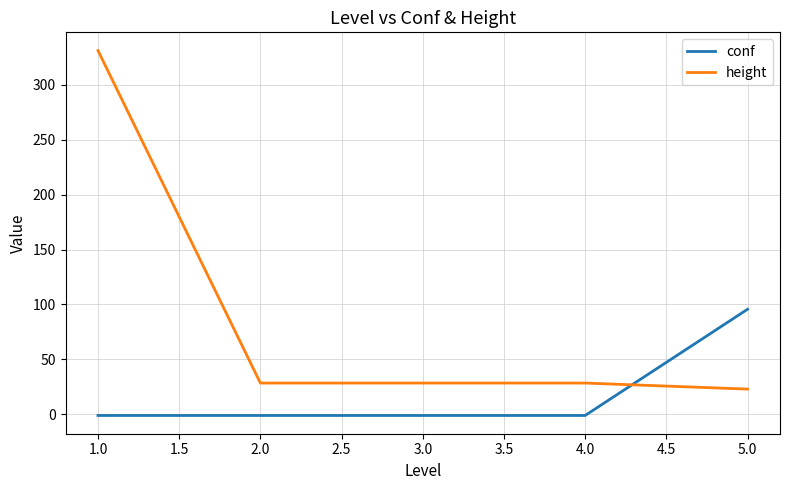

Reading left to right, what are all the values shown in this chart?

conf: -1.0	-1.0	-1.0	-1.0	95.6
height: 331.0	28.5	28.5	28.5	23.0